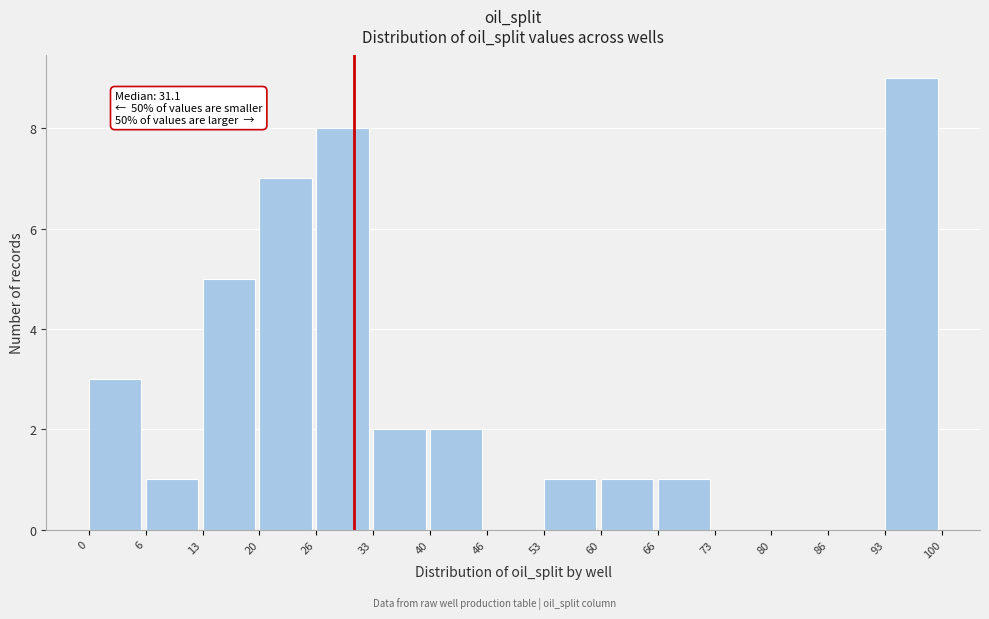

Over which range of the x-axis is the bar tallest?

93 to 100